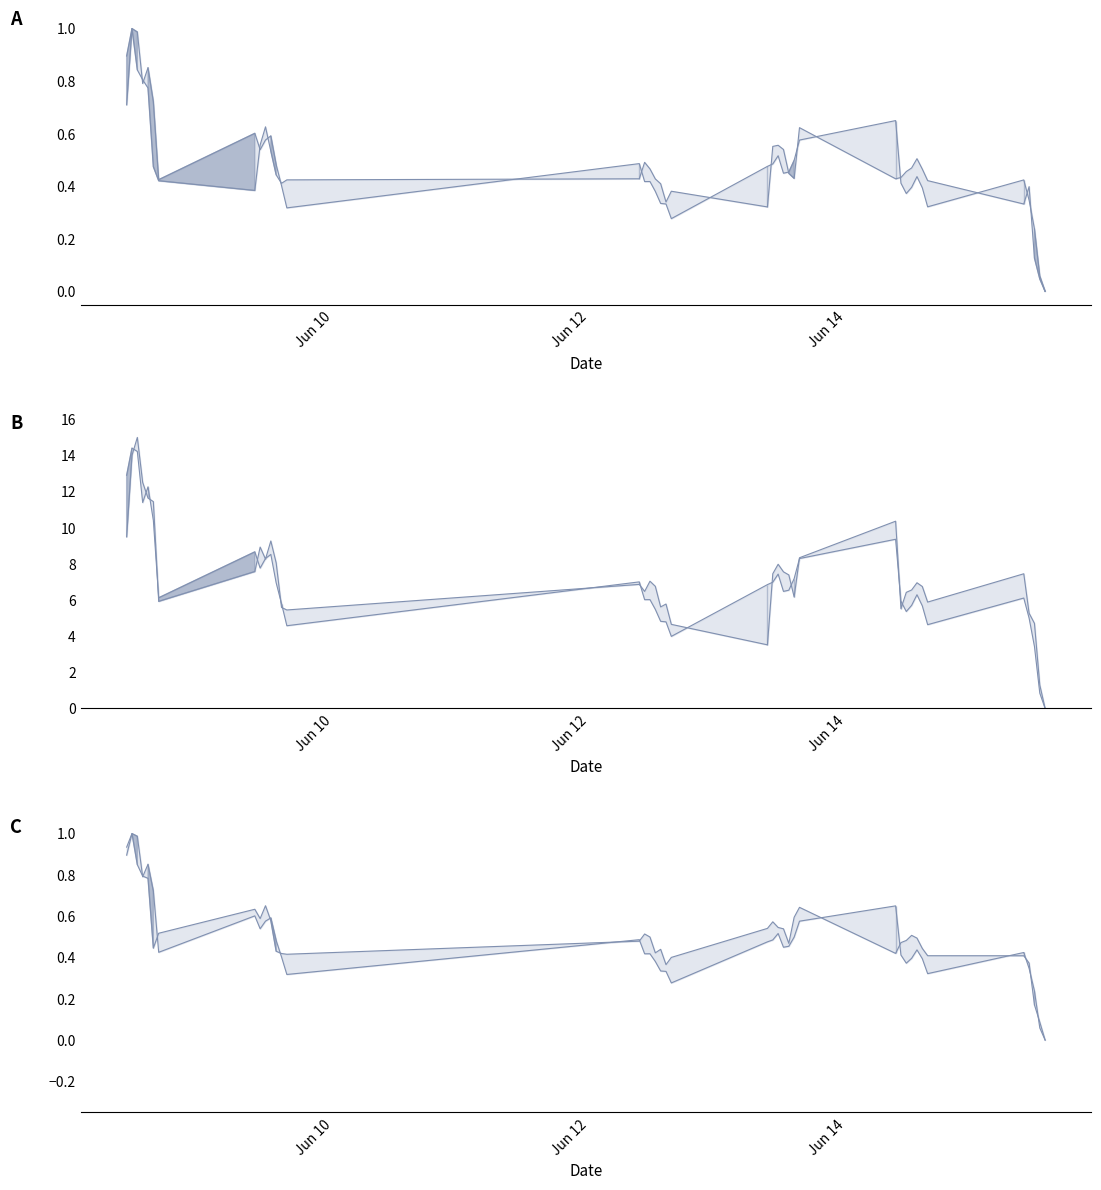

Reading left to right, extract all data points from this chart.

High: 0.9	1.0	1.0	0.8	0.9	0.7	0.4	0.6	0.5	0.6	0.6	0.5	0.4	0.3	0.5	0.4	0.4	0.4	0.3	0.3	0.3	0.5	0.5	0.5	0.4	0.5	0.5	0.6	0.6	0.4	0.4	0.4	0.4	0.4	0.3	0.4	0.3	0.2	0.1	0.0
Low: 0.7	1.0	0.8	0.8	0.8	0.5	0.4	0.4	0.6	0.6	0.5	0.4	0.4	0.4	0.4	0.5	0.5	0.4	0.4	0.3	0.4	0.3	0.6	0.6	0.5	0.4	0.4	0.6	0.4	0.4	0.5	0.5	0.5	0.5	0.4	0.3	0.4	0.1	0.0	0.0
Open: 9.5	14.0	15.0	12.5	11.6	11.4	5.9	7.6	8.9	8.3	9.3	8.1	5.6	5.5	6.9	6.5	7.0	6.8	5.6	5.8	4.7	3.5	7.5	8.0	7.6	7.4	6.2	8.3	10.4	5.5	6.4	6.6	7.0	6.7	5.9	7.5	5.3	4.7	1.3	0.0
Close: 0.9	1.0	0.8	0.8	0.8	0.4	0.5	0.6	0.6	0.7	0.6	0.4	0.4	0.4	0.5	0.5	0.5	0.4	0.4	0.4	0.4	0.5	0.6	0.5	0.5	0.5	0.6	0.6	0.4	0.5	0.5	0.5	0.5	0.4	0.4	0.4	0.4	0.2	0.1	0.0